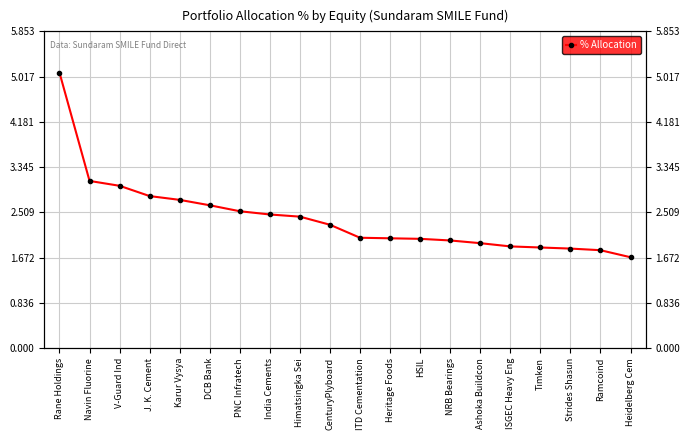

Which label corresponds to the smallest value in the chart?

Heidelberg Cem